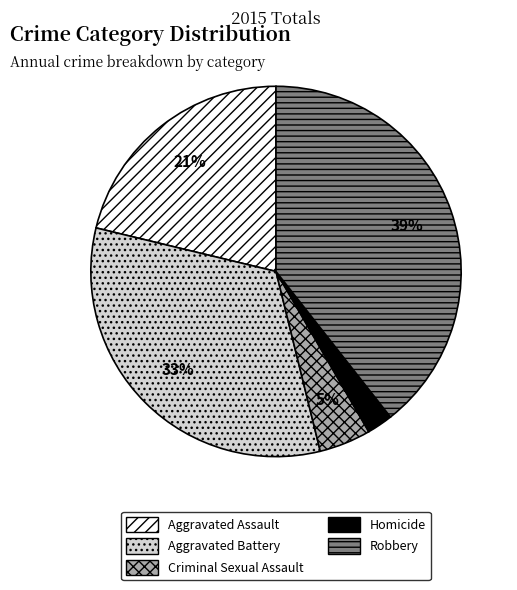

Count the number of slices in the pie.

5